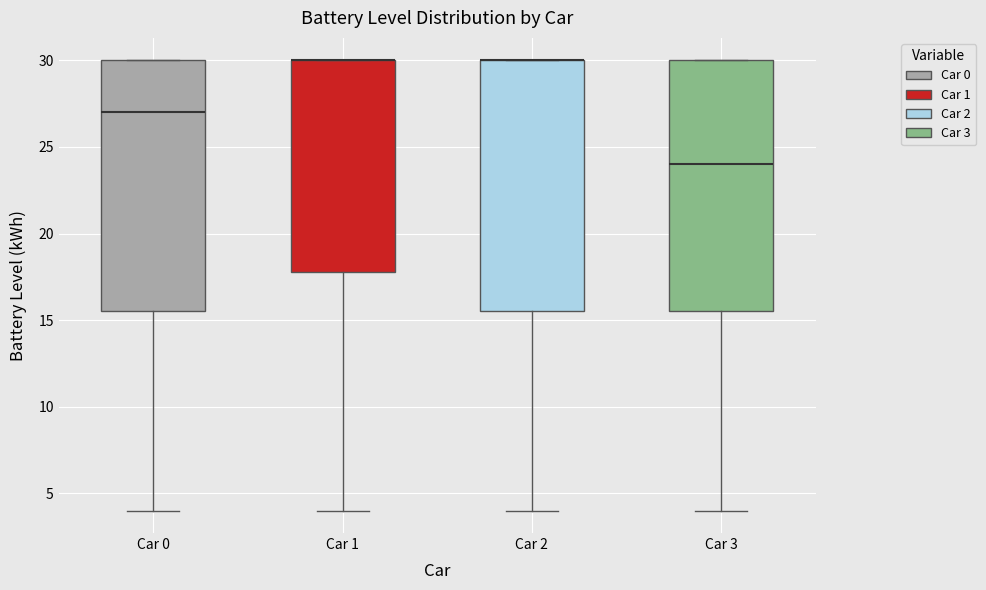

Reading left to right, transcribe this box plot: for each box, give where its median line is, the range the box spans, and where its two whiskers end, as read against the y-axis. The values are not printed on the chart, so give them approximately, as read against the axis.

Car 0: median 27.0, box 15.5 to 30.0, whiskers 4.0 to 30.0
Car 1: median 30.0 (drawn on the box's upper edge), box 18.0 to 30.0, whiskers 4.0 to 30.0
Car 2: median 30.0 (drawn on the box's upper edge), box 15.5 to 30.0, whiskers 4.0 to 30.0
Car 3: median 24.0, box 15.5 to 30.0, whiskers 4.0 to 30.0